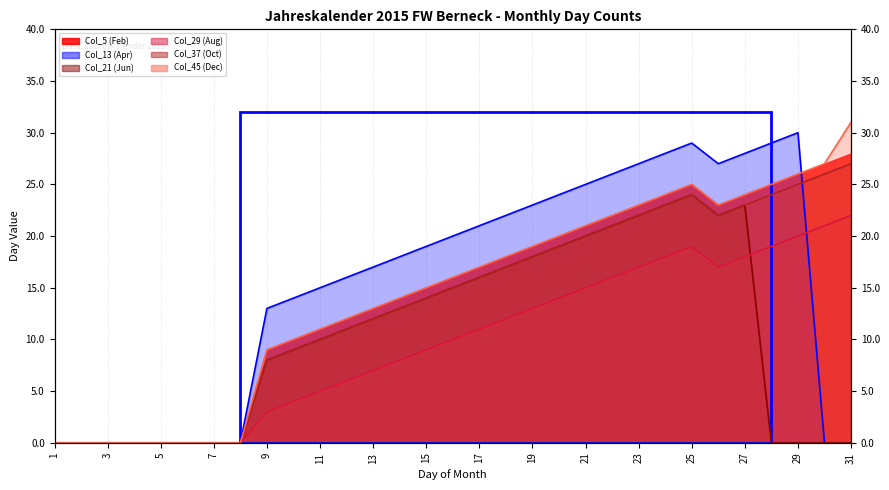

What is the sum of all Col_21 (Jun) line values?

317